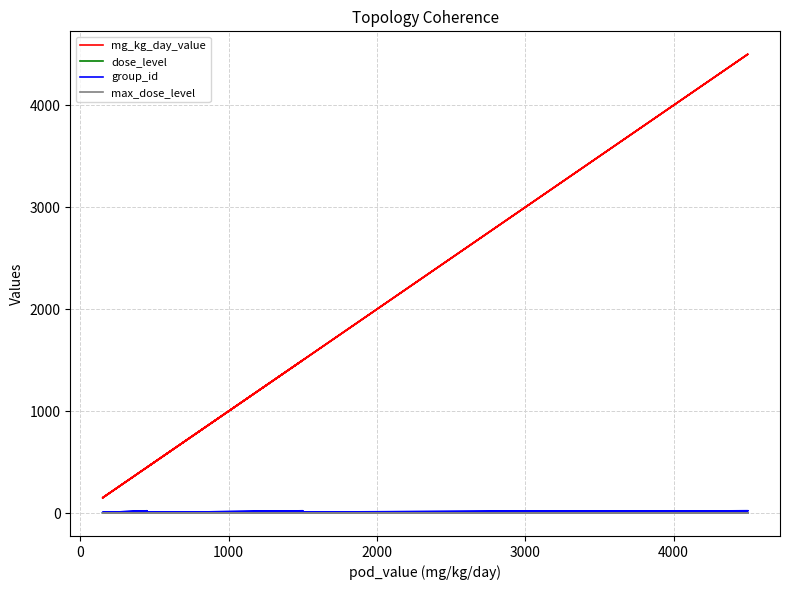

True or false: group_id has more than 2 points higher than both neighbors.

True